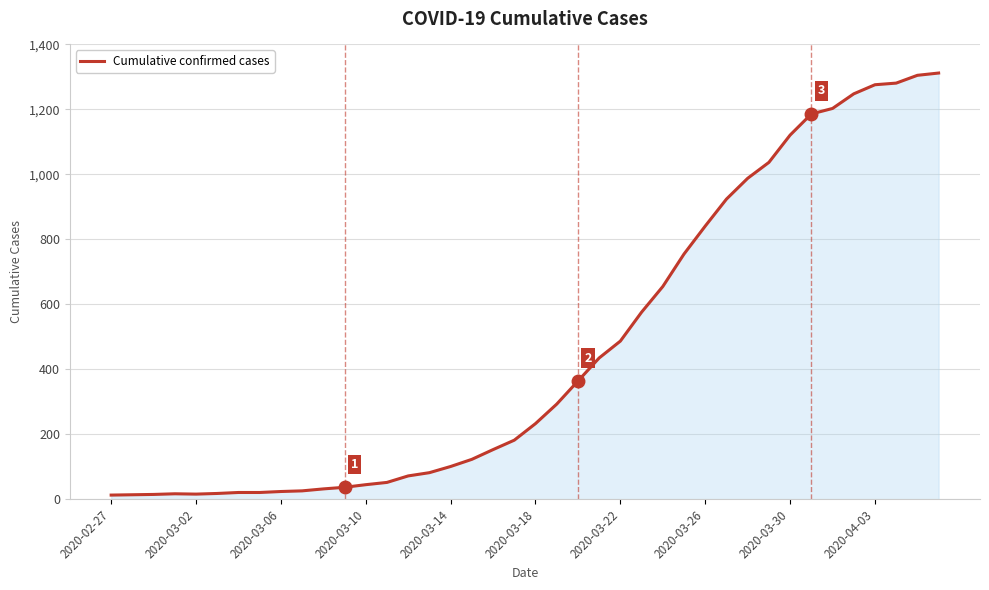

What is the greatest value displayed?

1312